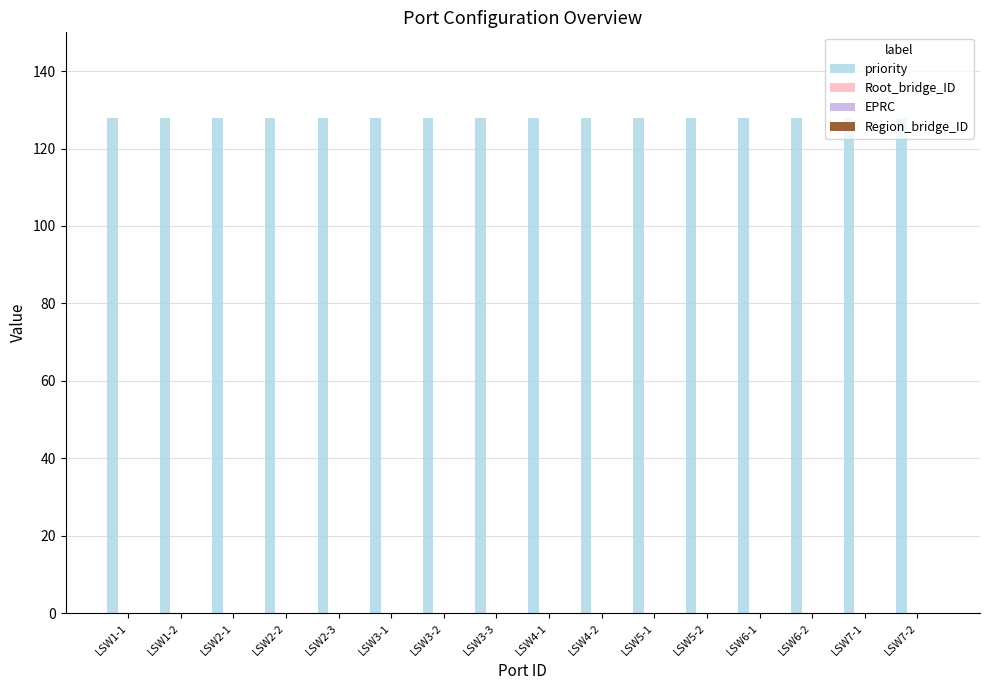

Reading left to right, list all the values displayed in this chart.

priority: 128	128	128	128	128	128	128	128	128	128	128	128	128	128	128	128
Root_bridge_ID: 0	0	0	0	0	0	0	0	0	0	0	0	0	0	0	0
EPRC: 0	0	0	0	0	0	0	0	0	0	0	0	0	0	0	0
Region_bridge_ID: 0	0	0	0	0	0	0	0	0	0	0	0	0	0	0	0